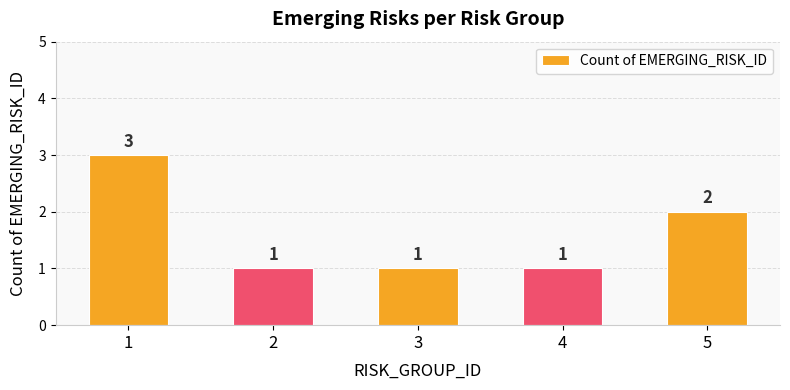

Approximately how many times larger is the value at 3 compared to 2?

1.0